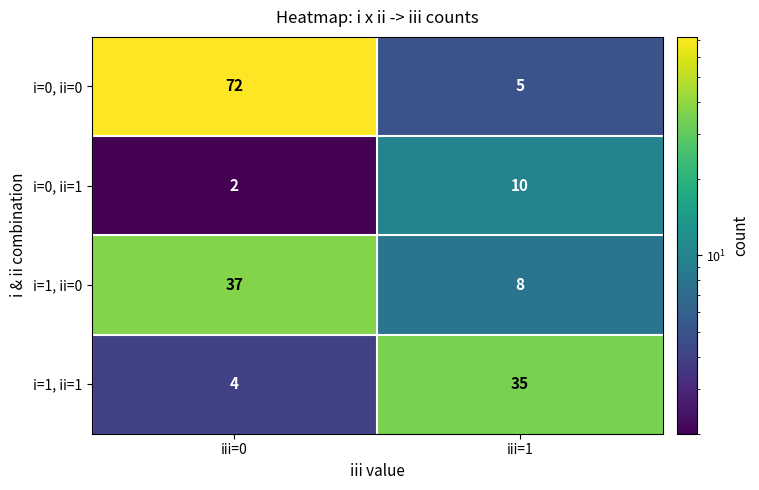

Reading right to left, what are all the values shown in this chart?

i=0, ii=0: iii=1=5	iii=0=72
i=0, ii=1: iii=1=10	iii=0=2
i=1, ii=0: iii=1=8	iii=0=37
i=1, ii=1: iii=1=35	iii=0=4